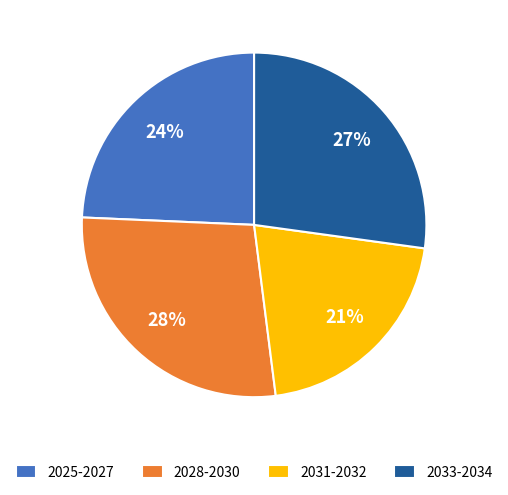

Is there a majority slice in this chart?

No